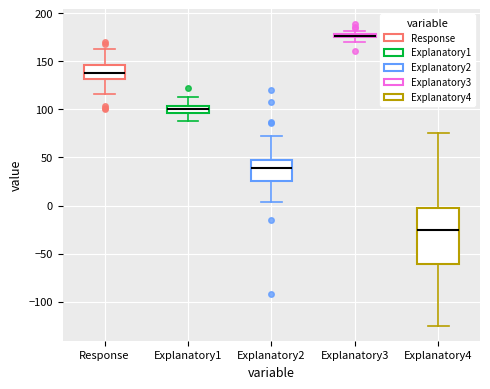

Where is the lower edge of the box for Explanatory2 on the y-axis? The values are not printed on the chart, so give them approximately, as read against the axis.

25